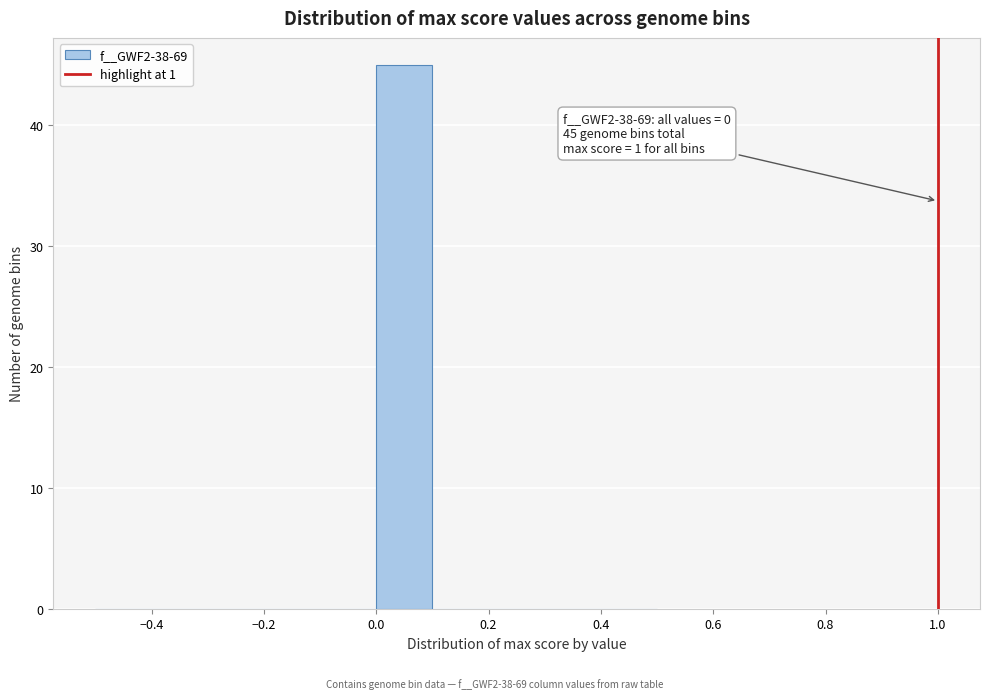

Which range on the x-axis has the tallest bar?

0.0 to 0.1